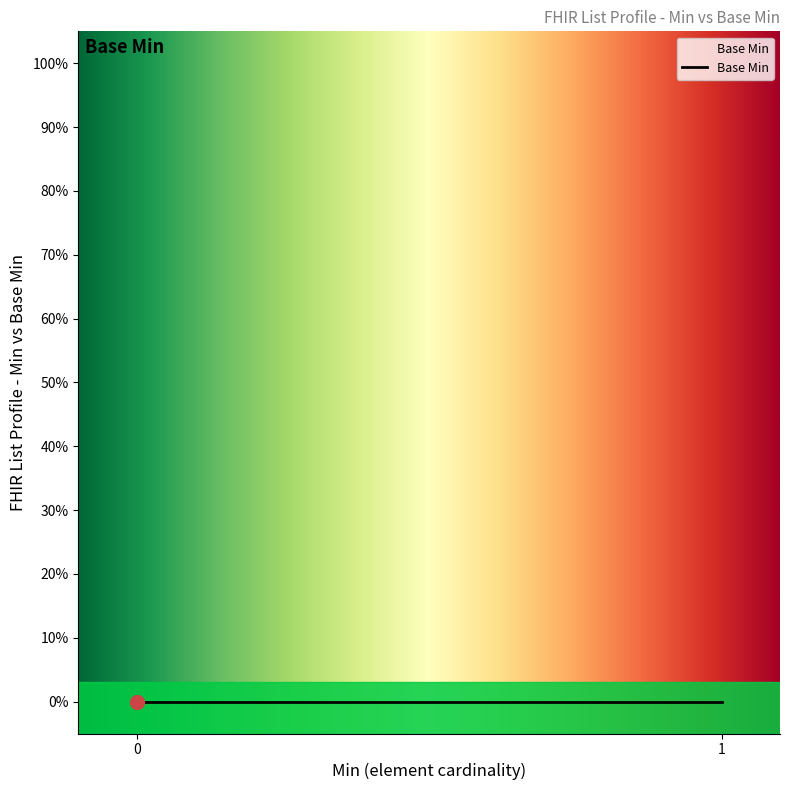

The value at List.extension:designationType is -1. True or false?

False